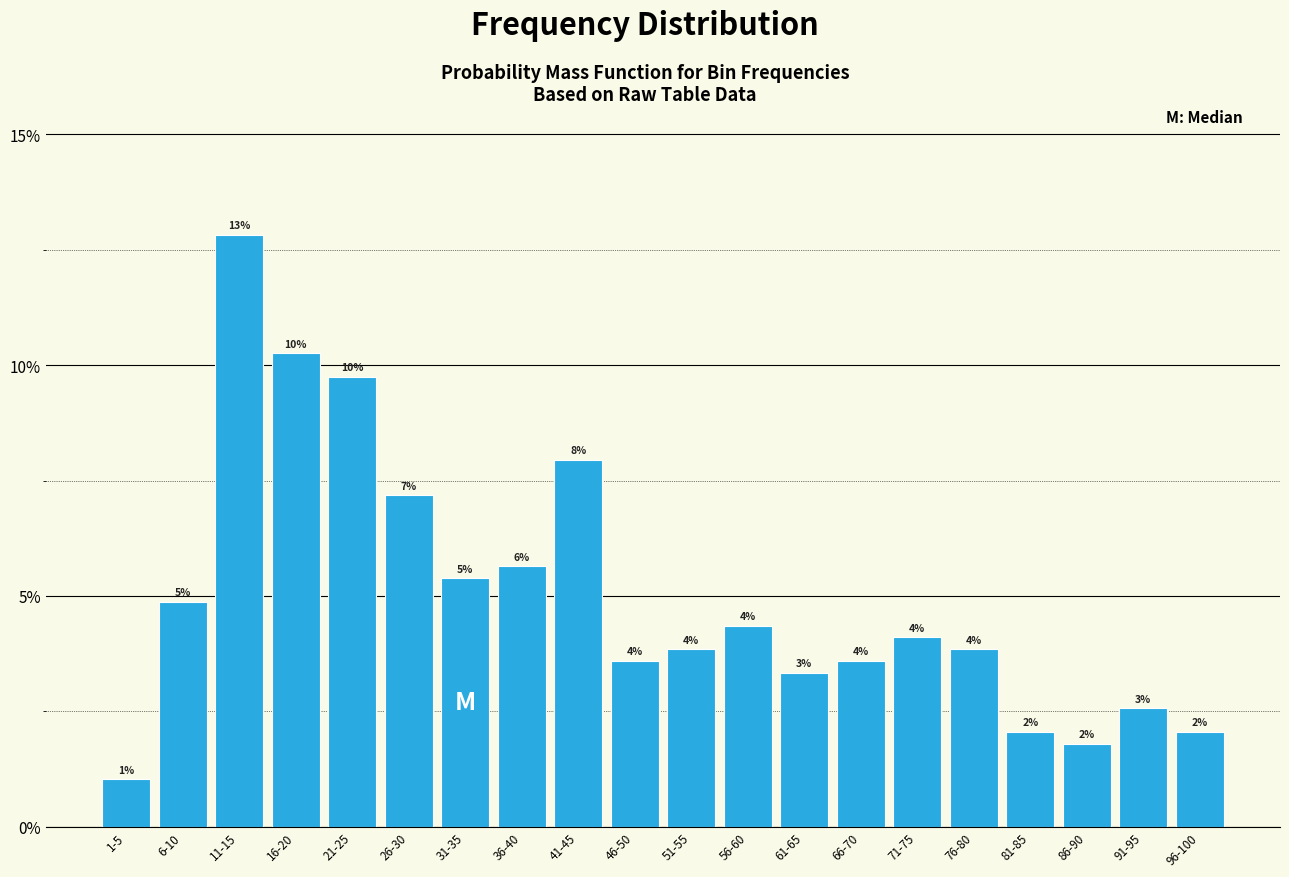

Are the bars horizontal?

No